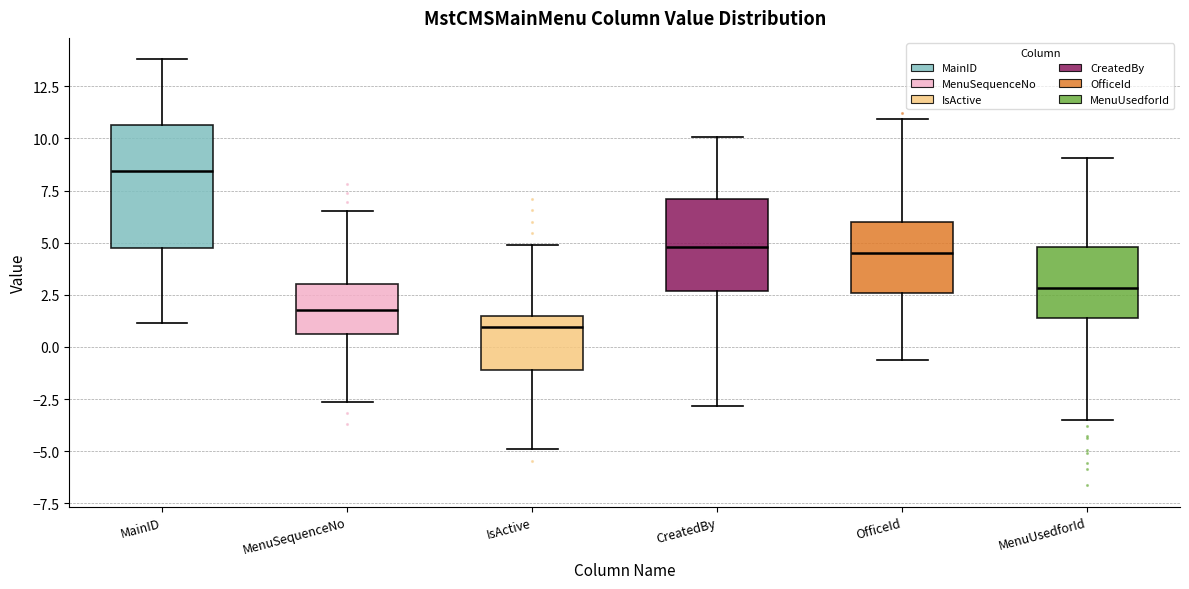

Which box's median line is the highest?

MainID